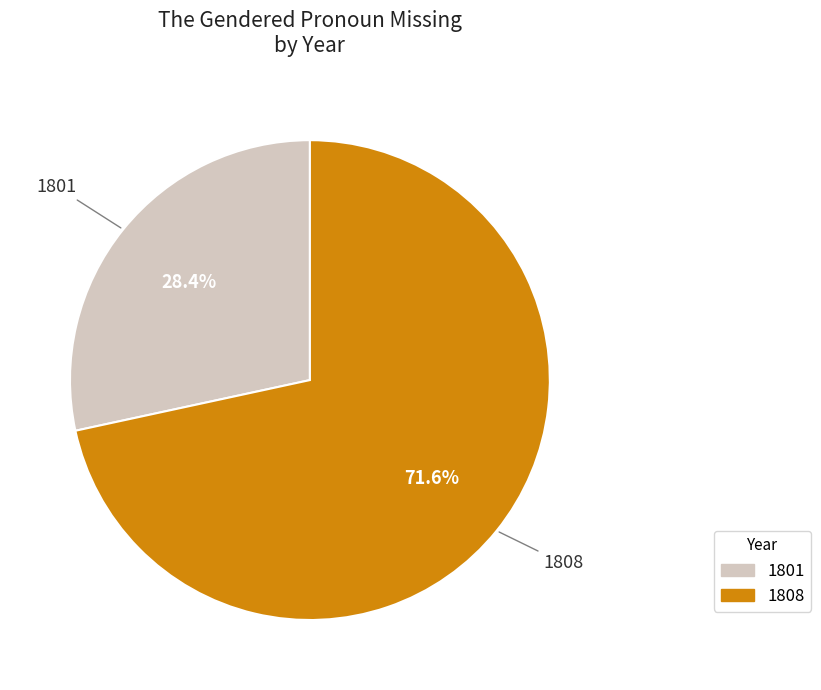

Combined, what portion of the pie is 1808 and 1801?

100.0%